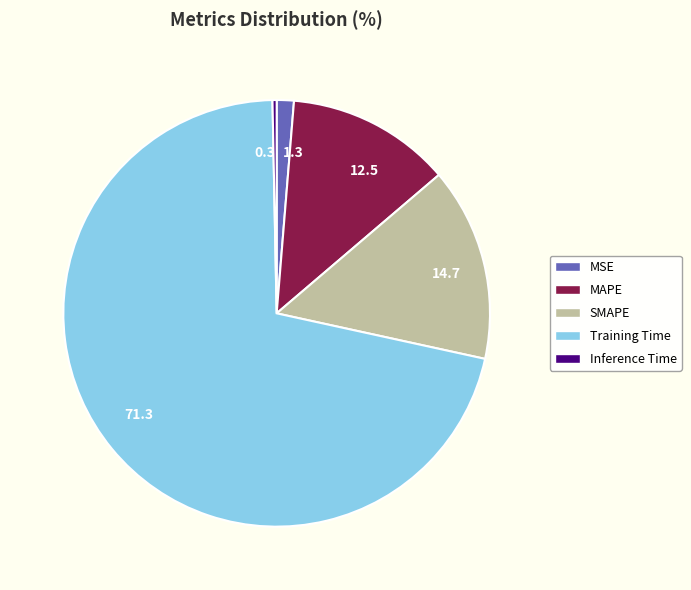

Which slice represents more than half of the pie?

Training Time